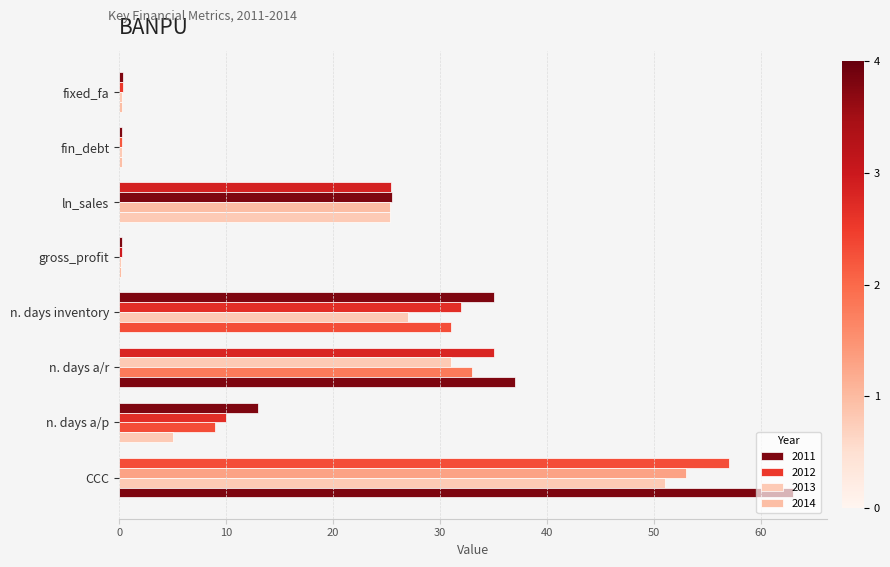

Read the 2013 value at fixed_fa.

0.2